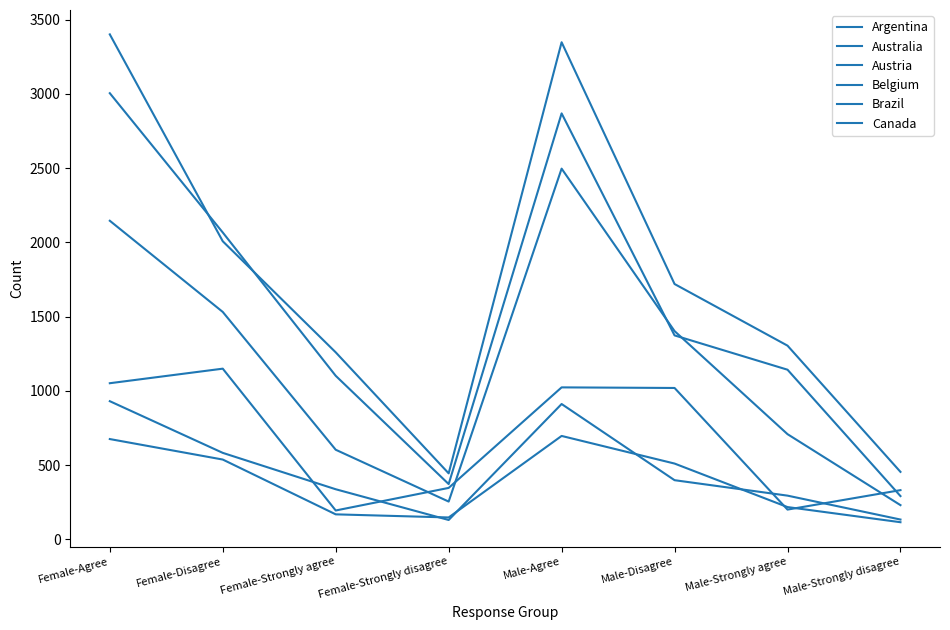

How many lines are shown in the chart?

6